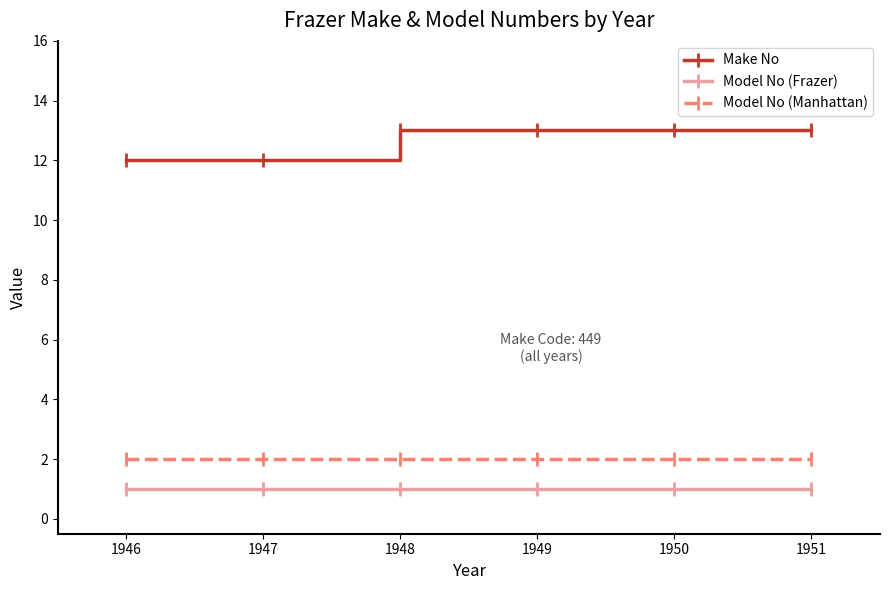

What is the difference between the maximum and minimum values in the Make No series?

1